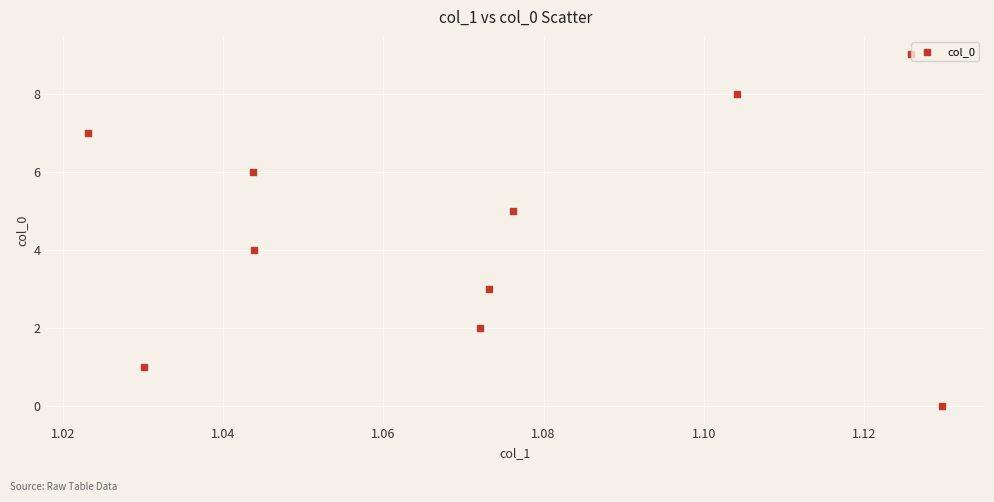

What is the range of Y values (max minus min)?

9